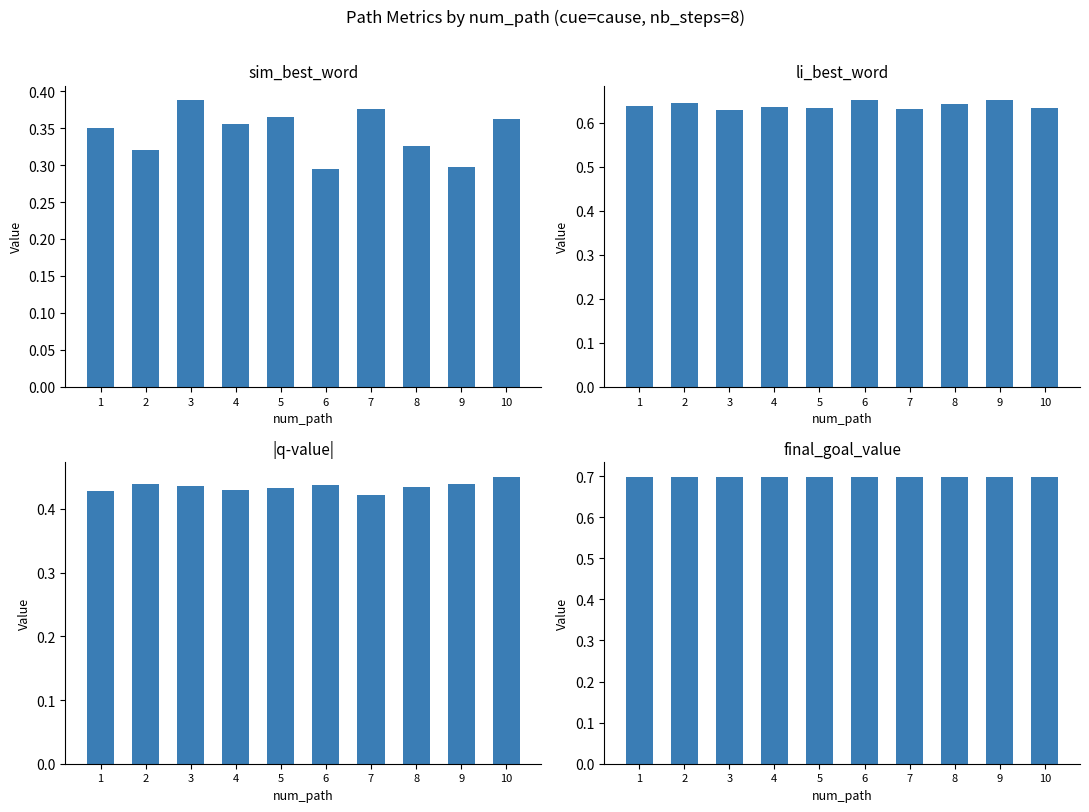

List the series in order of their peak value, lowest first.

sim_best_word, q-value (abs), li_best_word, final_goal_value